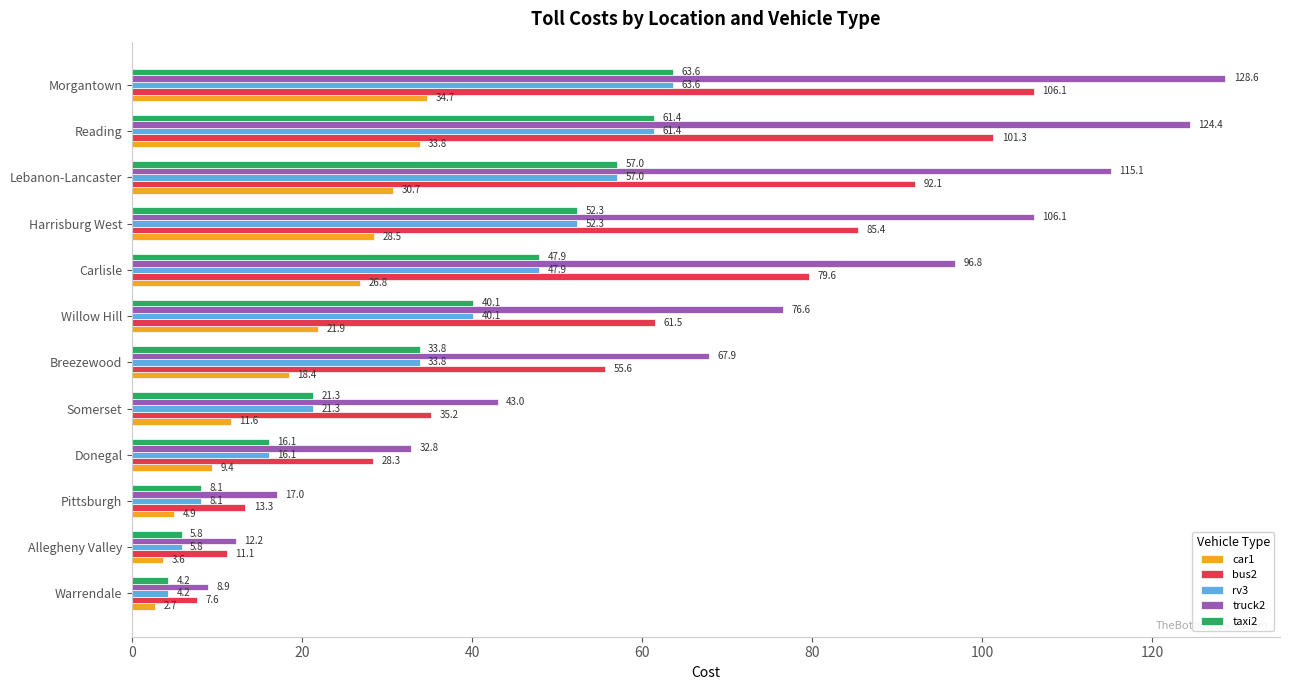

What are all the series names shown in the legend?

car1, bus2, rv3, truck2, taxi2